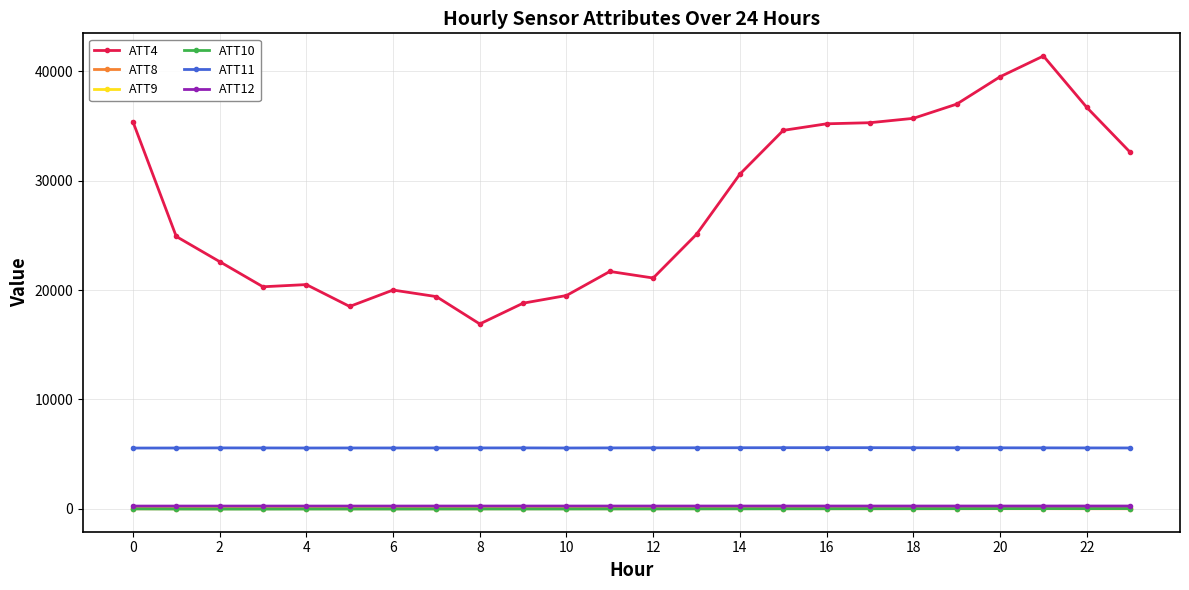

True or false: ATT8 has more than 2 points higher than both neighbors.

True